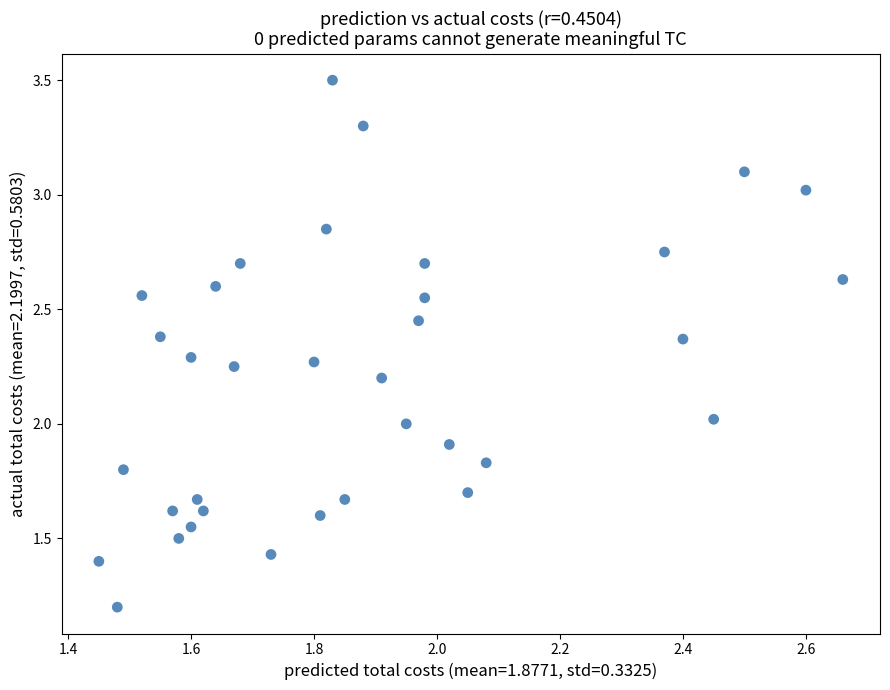

Count the number of points in this scatter plot.

35